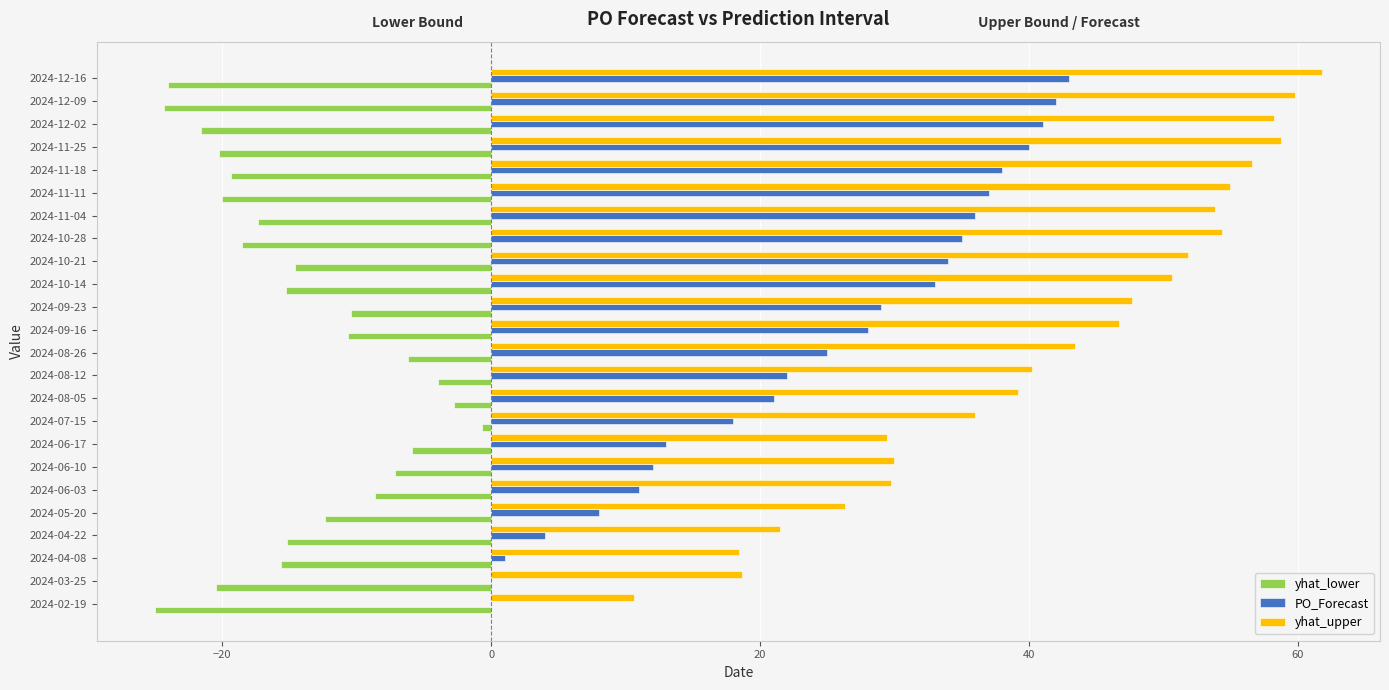

Count the number of data series in this chart.

3